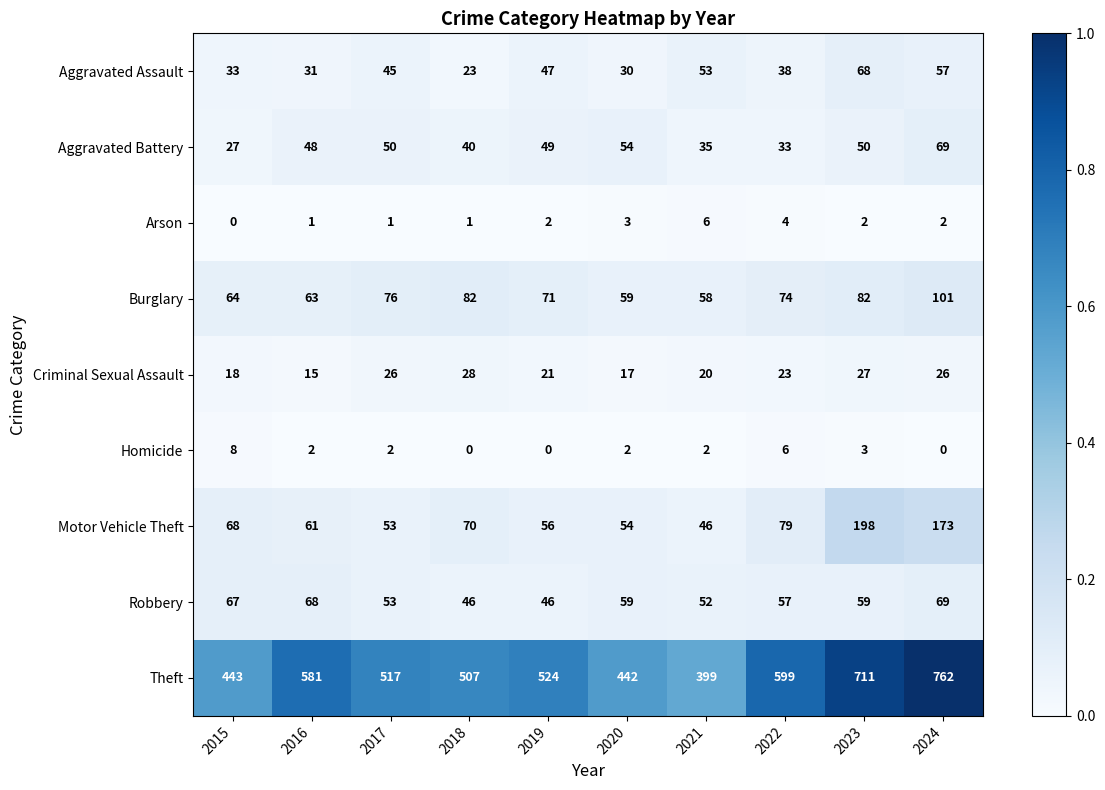

The Homicide series shows 2 at 2016. True or false?

True